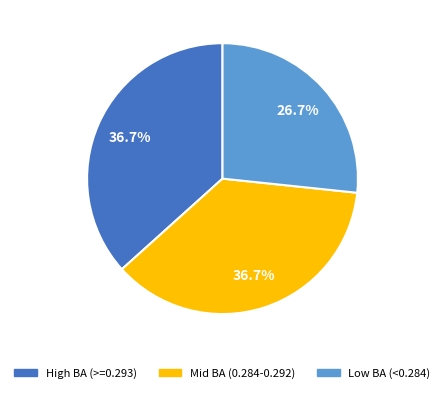

To the nearest percent, what is the difference between the largest and smallest slice percentages?

10%